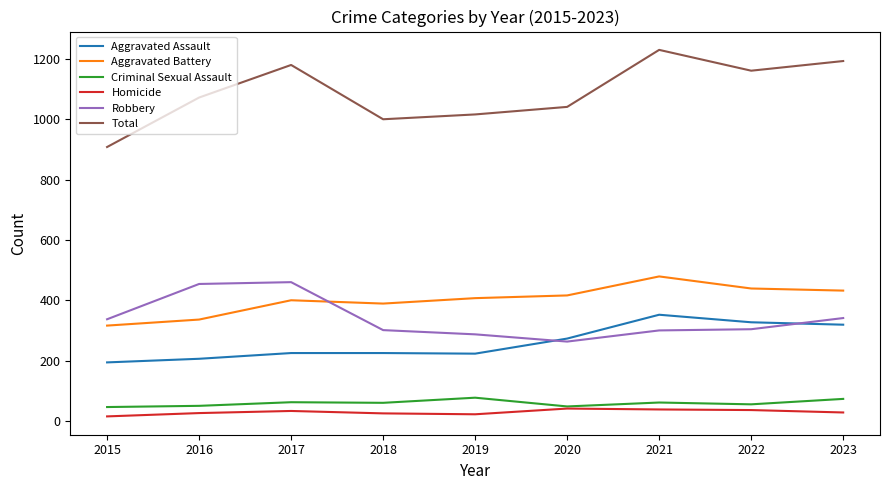

How many categories are shown in the chart?

9